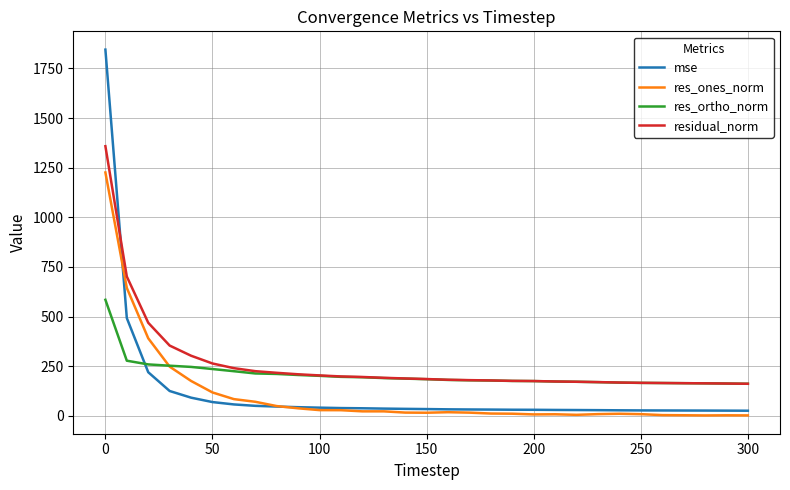

True or false: res_ones_norm and residual_norm cross at least once.

False